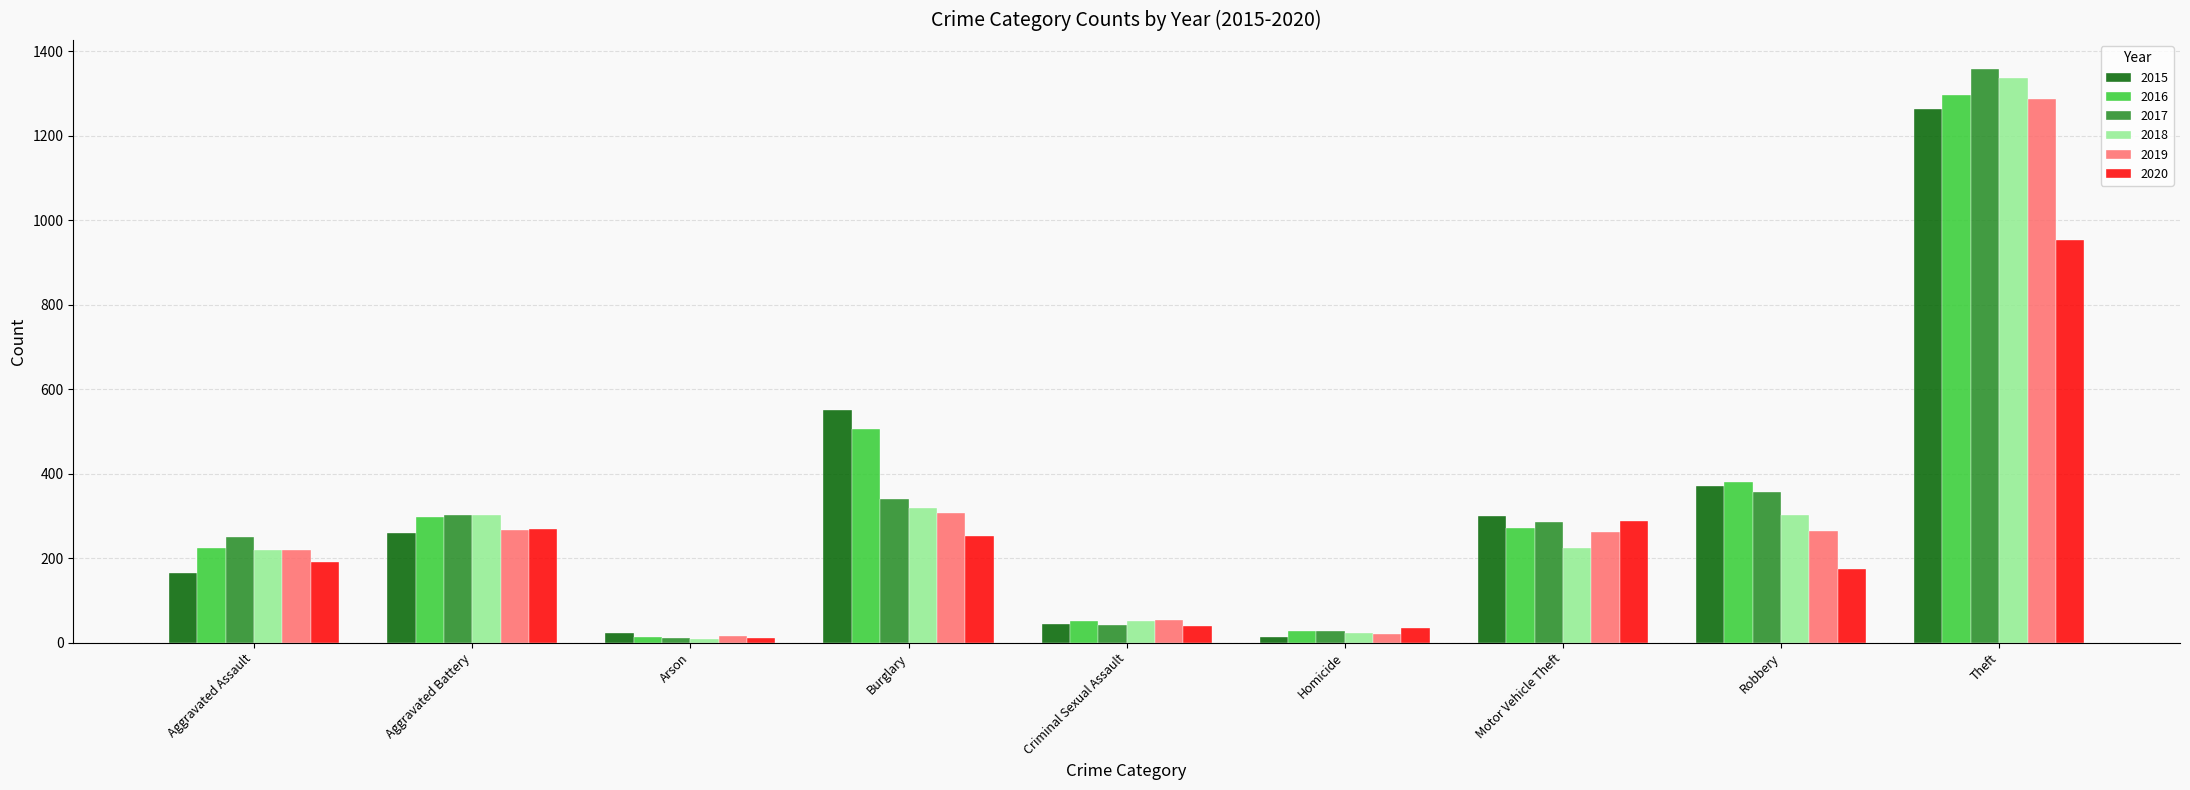

What is the total value across all series at Criminal Sexual Assault?

279